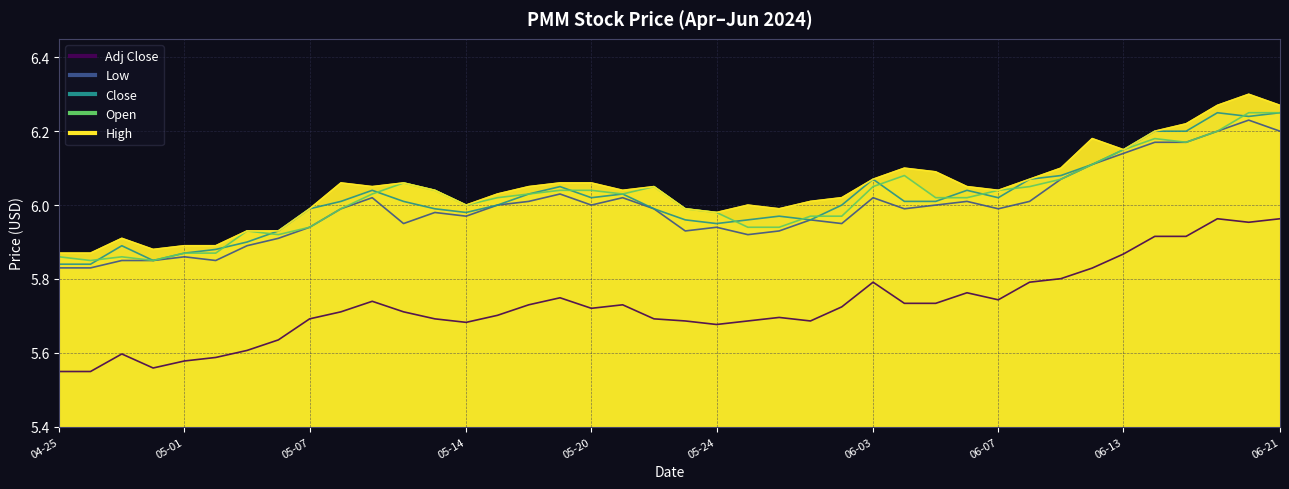

At how many categories does at least one series exceed 5?

40